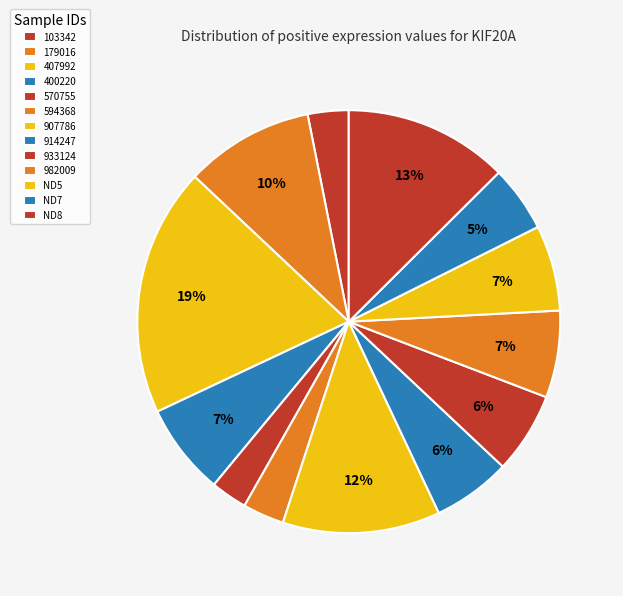

Does 179016 account for over 50% of the chart?

No